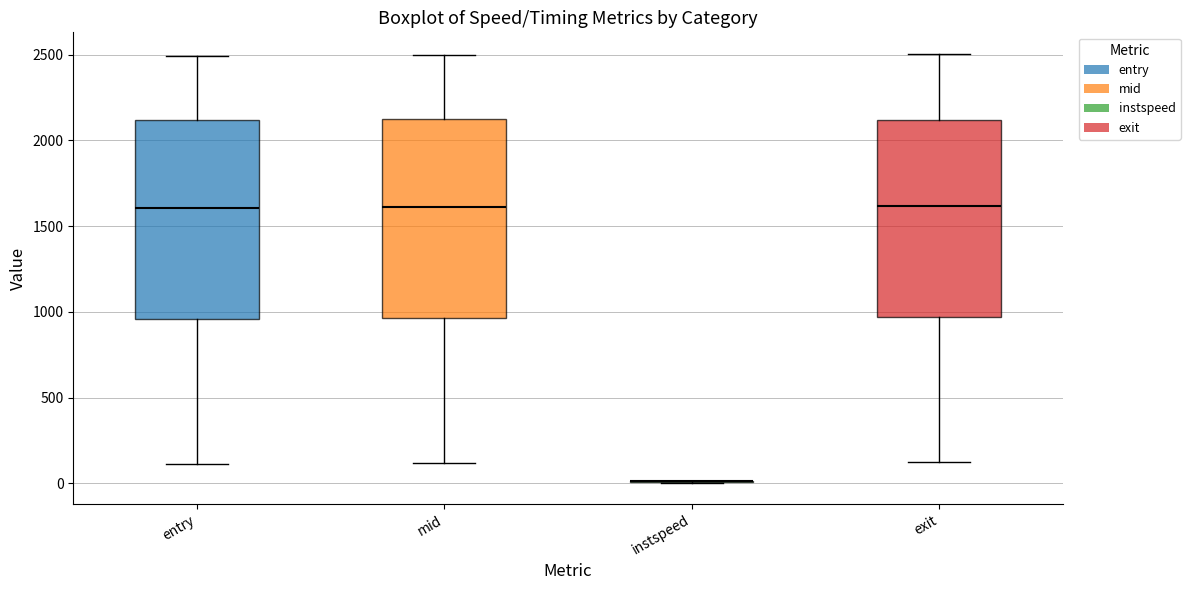

Reading left to right, read every box against the y-axis: the position of its median line, the range the box covers, and the ends of its whiskers. The values are not printed on the chart, so give them approximately, as read against the axis.

entry: median 1600, box 950 to 2100, whiskers 100 to 2500
mid: median 1600, box 950 to 2100, whiskers 100 to 2500
instspeed: box collapsed to a line at 0, whiskers 0 to 0
exit: median 1600, box 950 to 2100, whiskers 100 to 2500